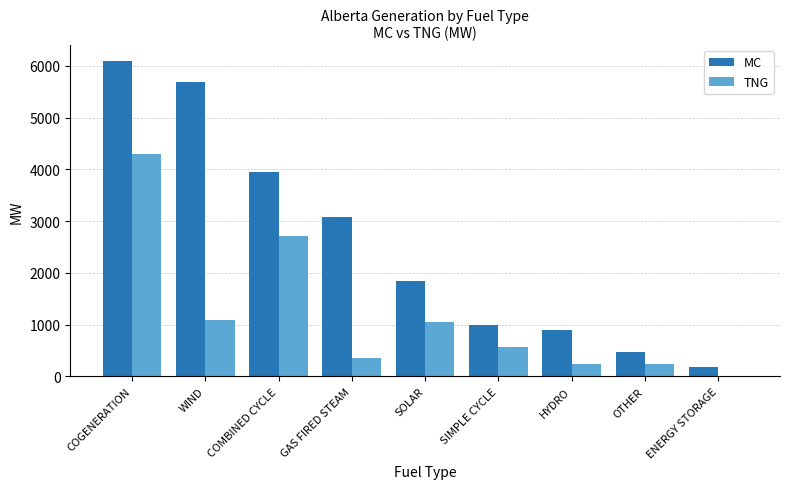

Are the bars grouped side by side (vs. stacked)?

Yes